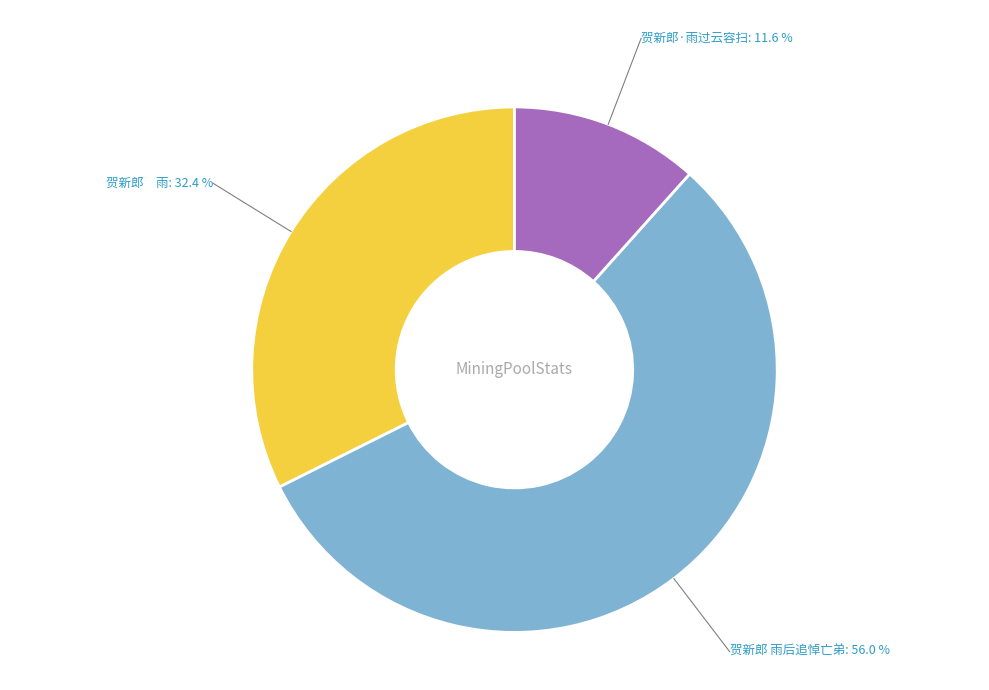

Does any single category account for the majority?

Yes